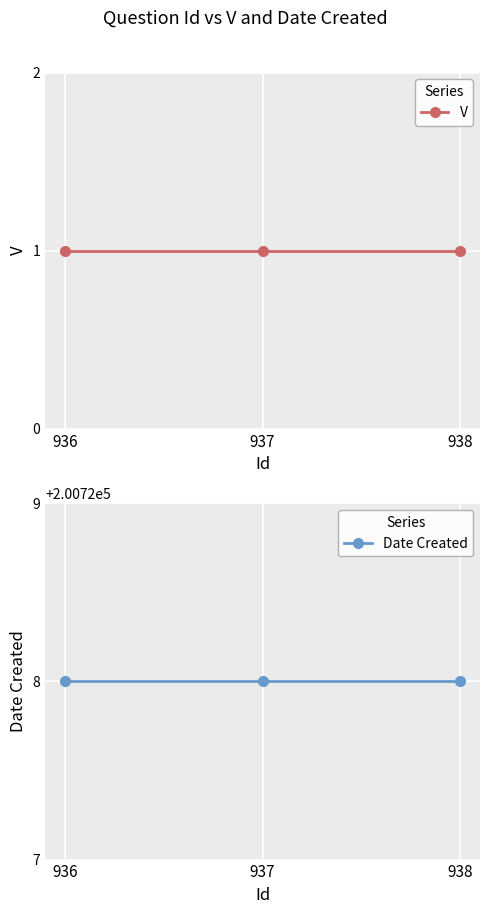

What value does the Date Created series have at 937?

200728